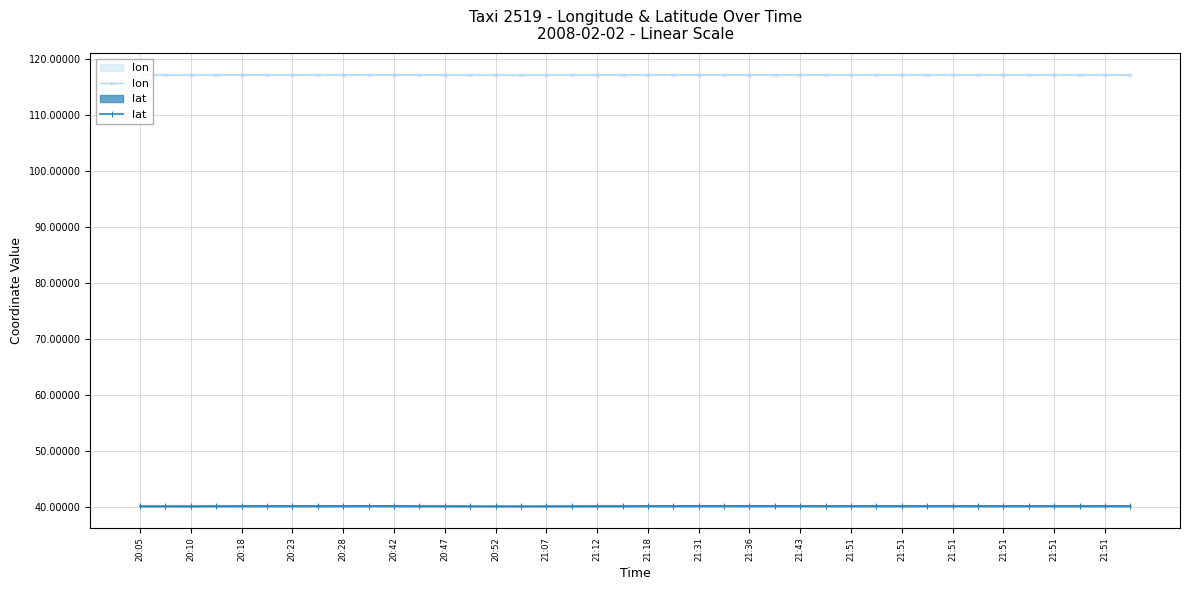

Count the number of data series in this chart.

2